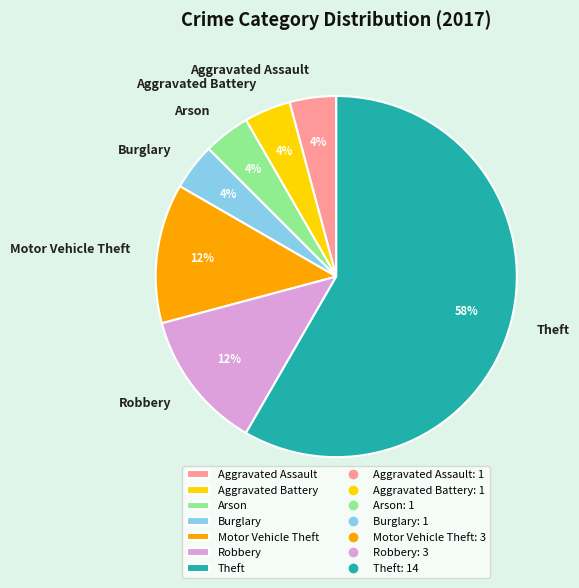

Count the number of slices in the pie.

7